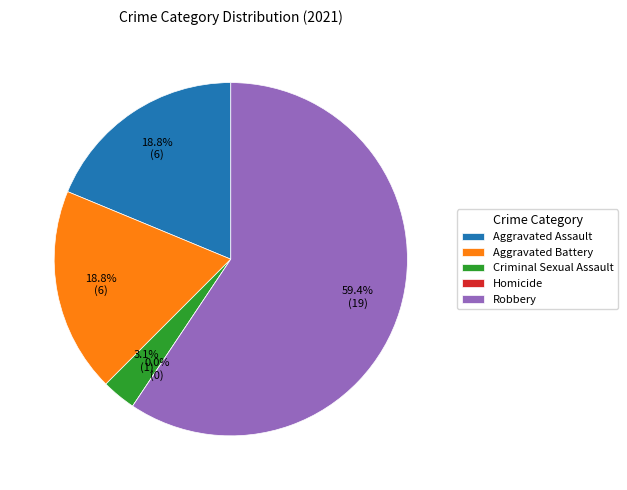

To the nearest percent, what portion does Criminal Sexual Assault represent?

3%